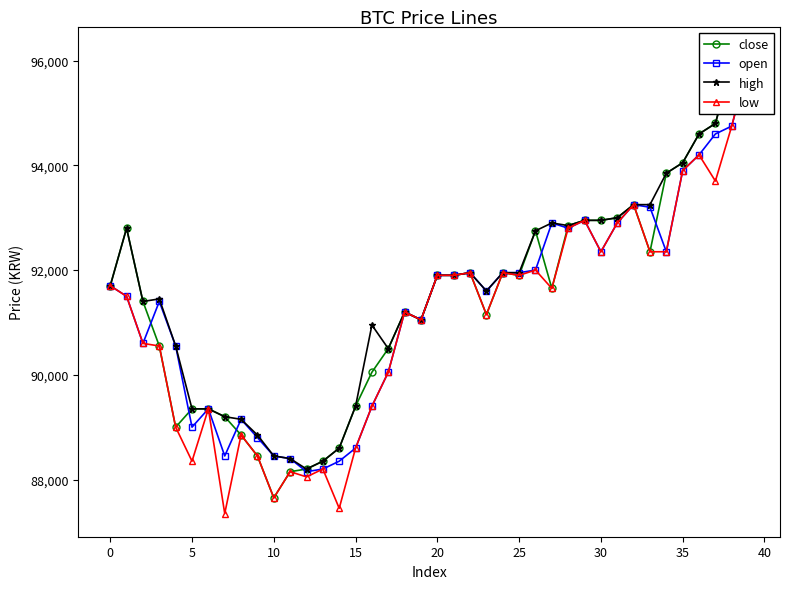

Reading left to right, list all the values displayed in this chart.

close: 91700	92800	91400	90550	89000	89350	89350	89200	88850	88450	87650	88150	88200	88350	88600	89400	90050	90500	91200	91050	91900	91900	91950	91150	91950	91900	92750	91650	92850	92950	92950	93000	93250	92350	93850	94050	94600	94800	95950	96200
open: 91700	91500	90600	91400	90550	89000	89350	88450	89150	88800	88450	88400	88150	88200	88350	88600	89400	90050	91200	91050	91900	91900	91950	91600	91950	91950	92000	92900	92800	92950	92350	92900	93250	93200	92350	93900	94200	94600	94750	95950
high: 91700	92800	91400	91450	90550	89350	89350	89200	89150	88850	88450	88400	88200	88350	88600	89400	90950	90500	91200	91050	91900	91900	91950	91600	91950	91950	92750	92900	92850	92950	92950	93000	93250	93250	93850	94050	94600	94800	95950	96200
low: 91700	91500	90600	90550	89000	88350	89350	87350	88850	88450	87650	88150	88050	88200	87450	88600	89400	90050	91200	91050	91900	91900	91950	91150	91950	91900	92000	91650	92800	92950	92350	92900	93250	92350	92350	93900	94200	93700	94750	95950